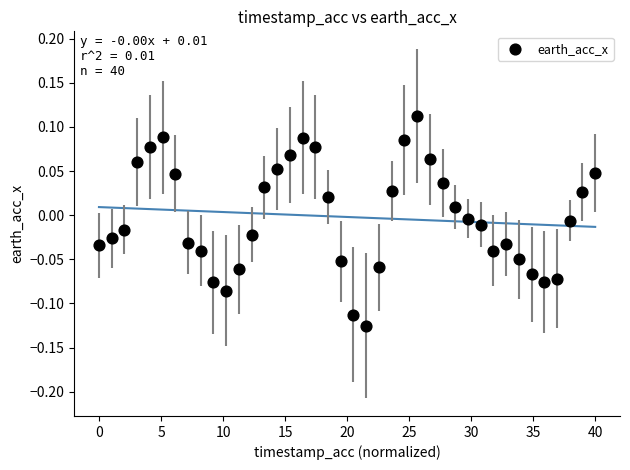

What is the range of X values (max minus min)?

40.0